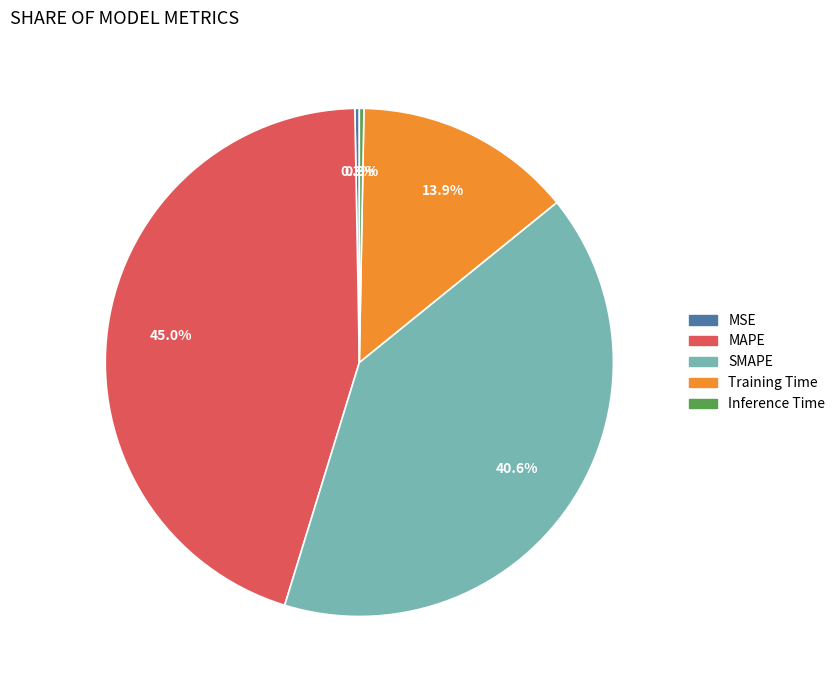

Between MSE and SMAPE, which is larger?

SMAPE